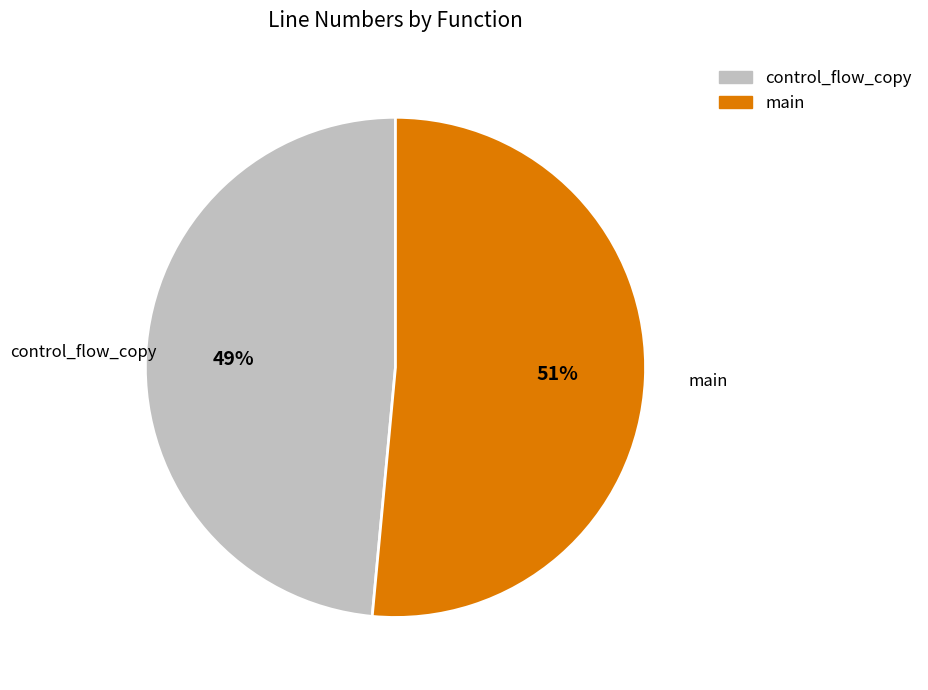

Is the sum of main and control_flow_copy greater than half?

Yes